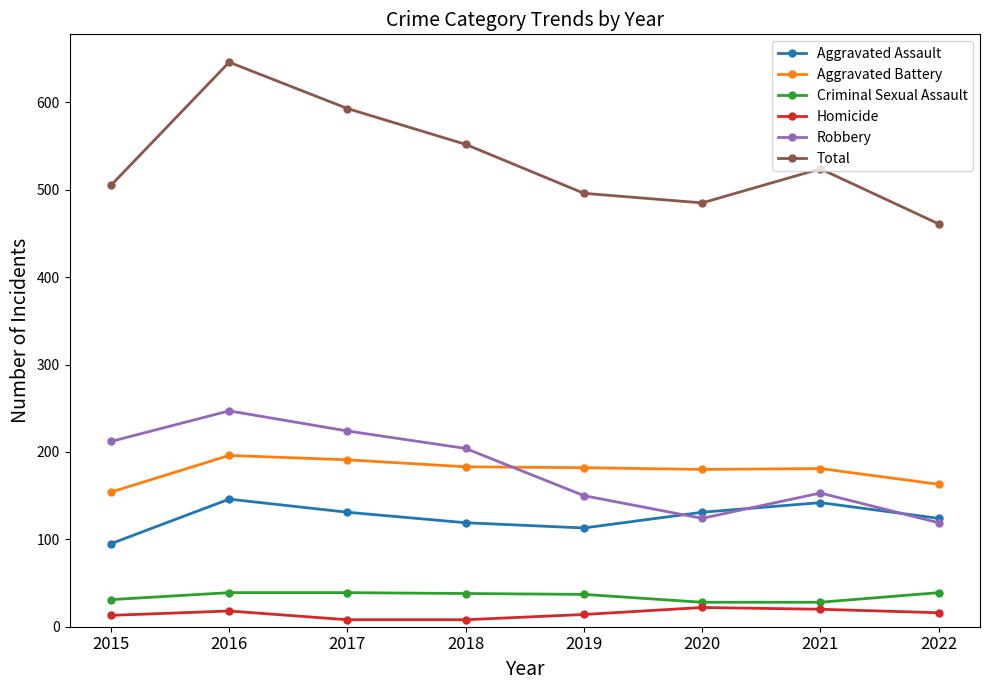

Which series has the largest range (max minus min)?

Total